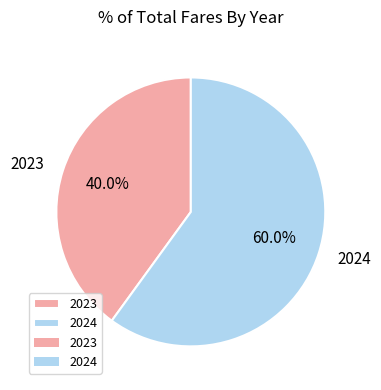

To the nearest percent, what is the combined percentage of 2024 and 2023?

100%